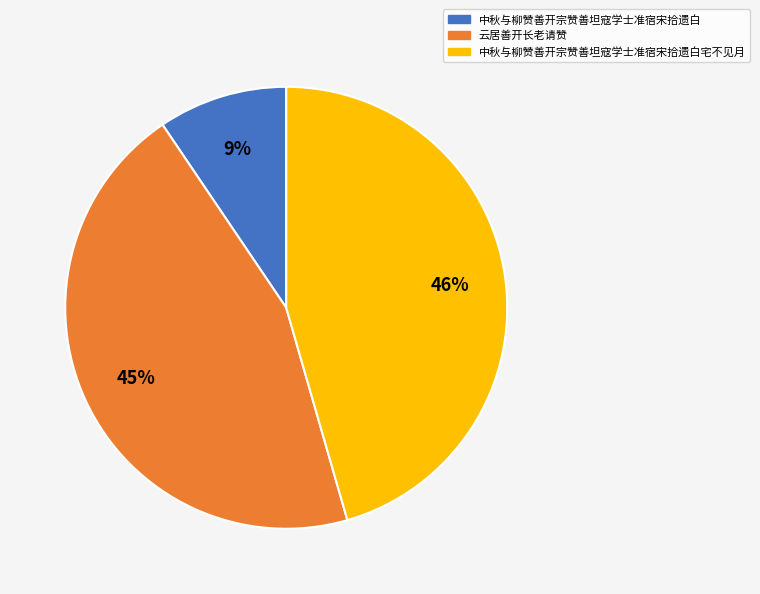

True or false: 云居善开长老请赞 accounts for 45% of the total.

True